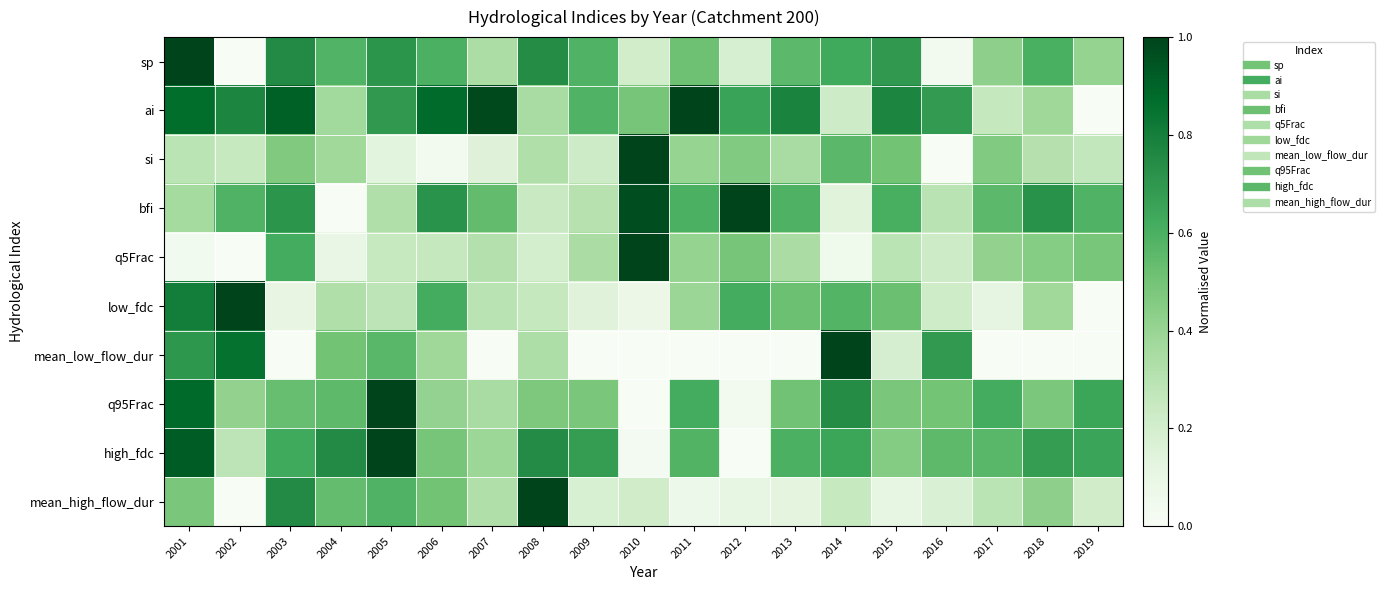

What is the total value across all series at 2013?

4.4